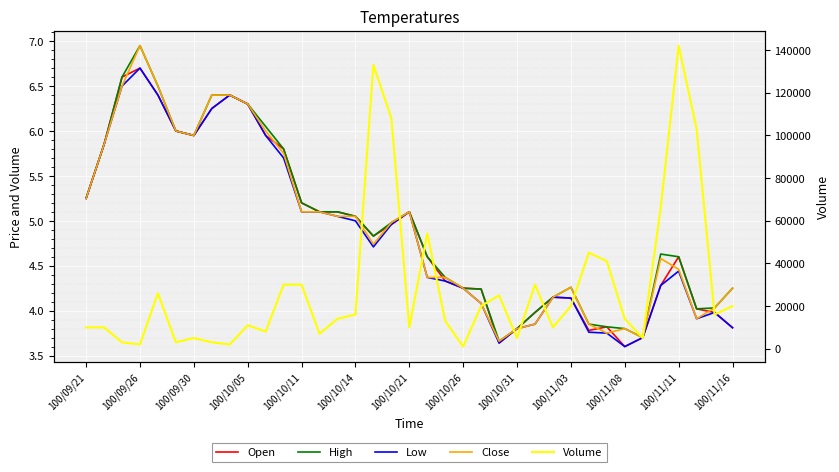

Which series has the widest spread of values?

Volume